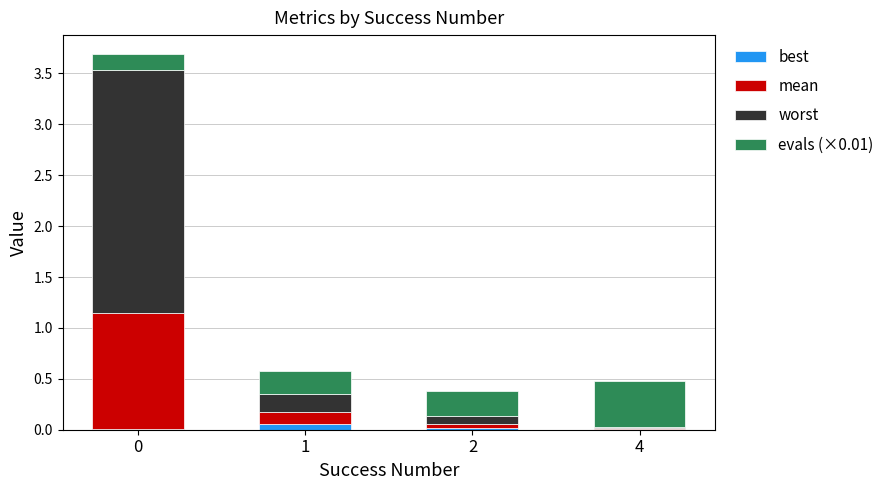

Are the bars horizontal?

No